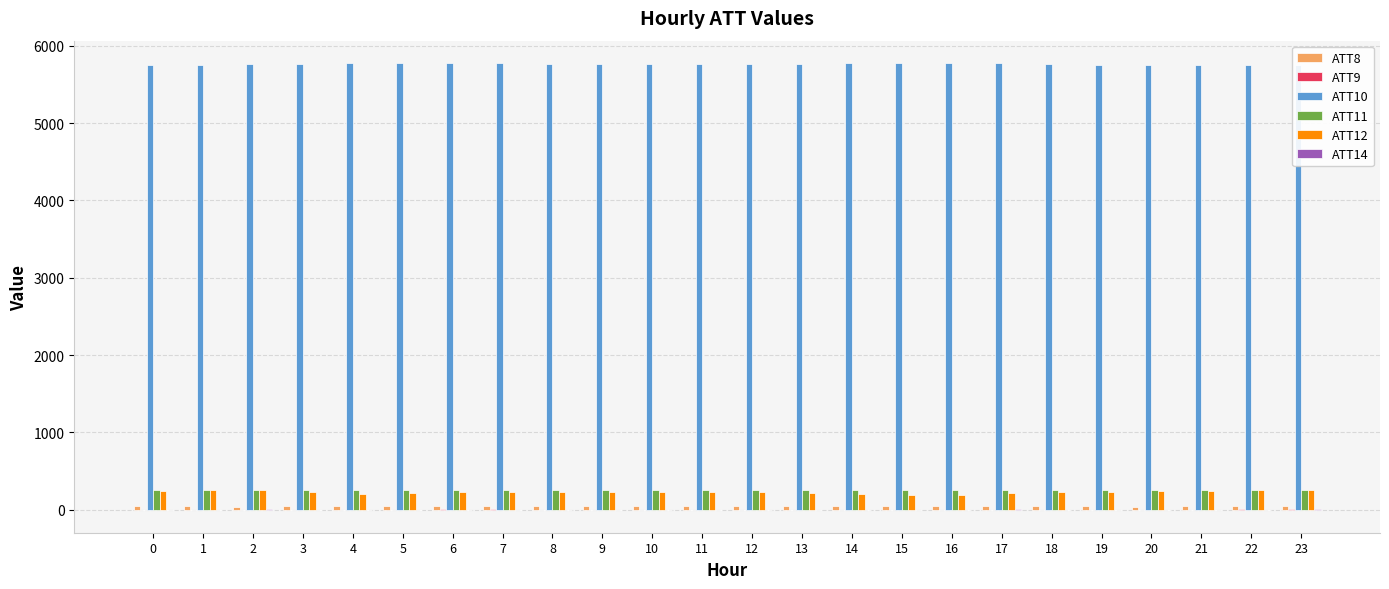

The value of ATT12 at 6 is 225.9. True or false?

True